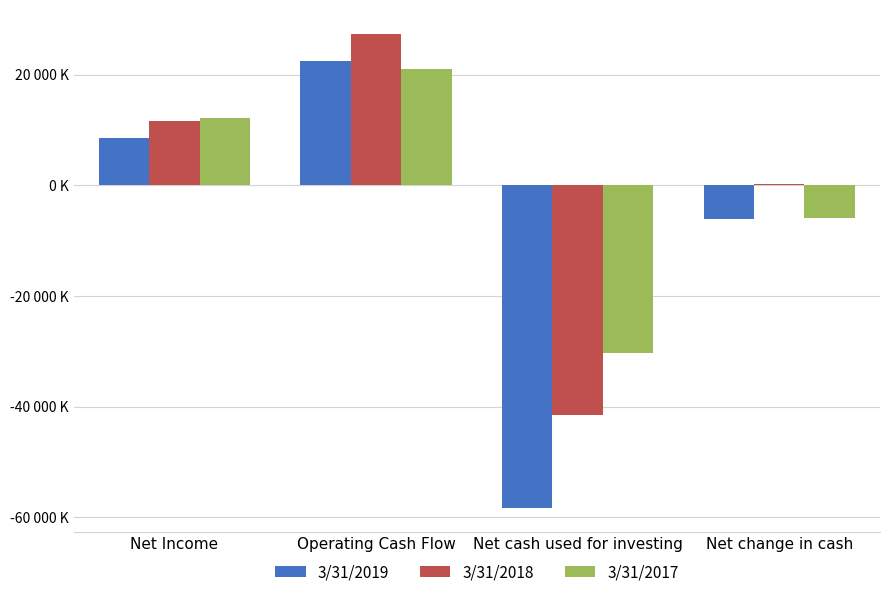

Which label corresponds to the smallest value in the chart?

Net cash used for investing